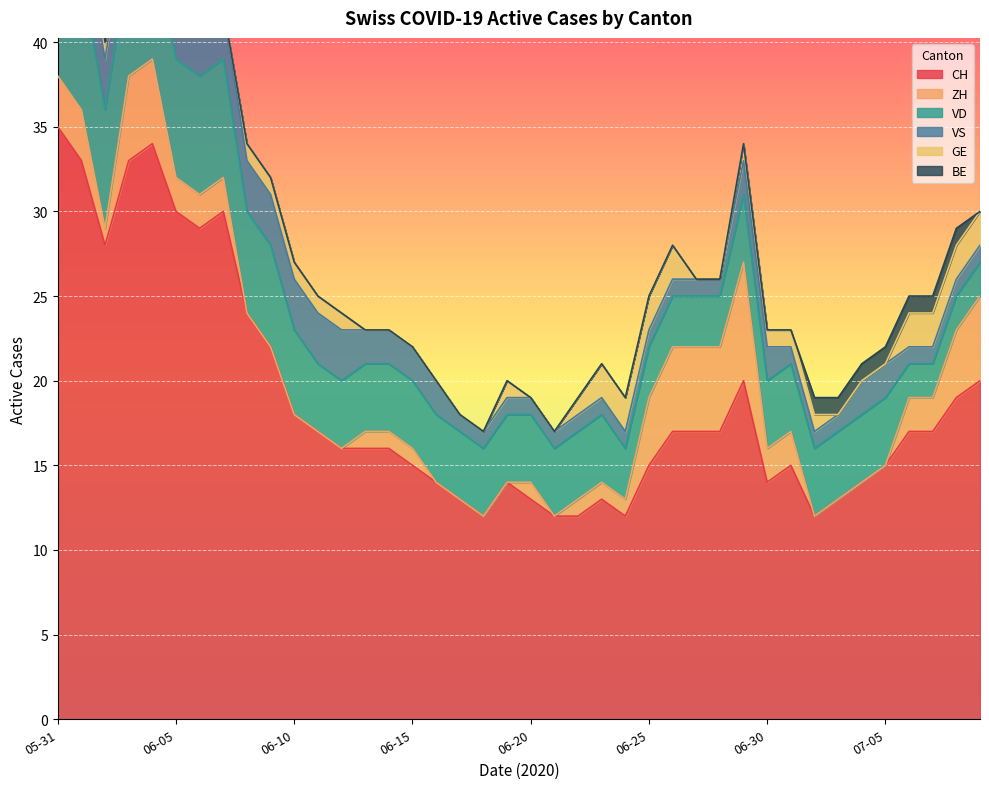

What is the lowest value of the CH series?

12